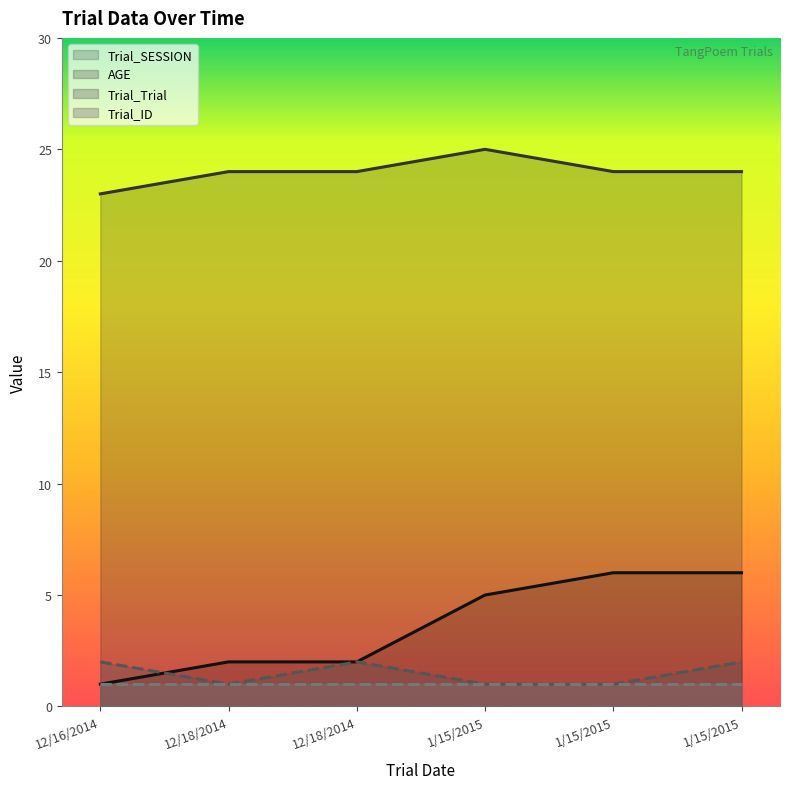

Rank the series at 1/15/2015 from lowest to highest value.

Trial_Trial, Trial_SESSION, AGE